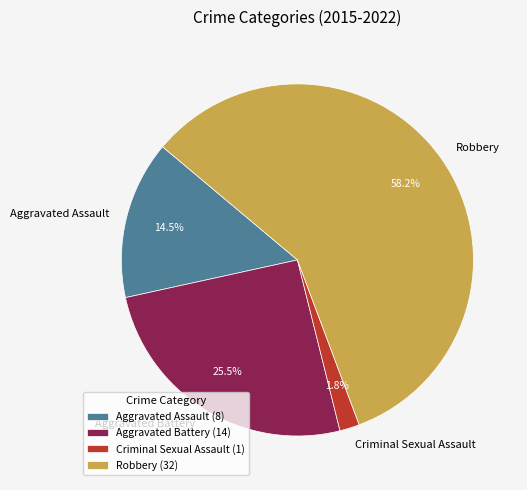

To the nearest percent, what is the difference between the Aggravated Battery and Criminal Sexual Assault slice percentages?

24%